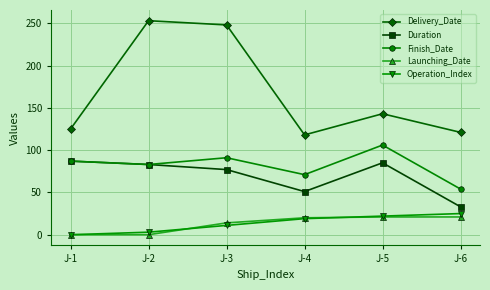

Rank the categories by Finish_Date value from highest to lowest.

J-5, J-3, J-1, J-2, J-4, J-6